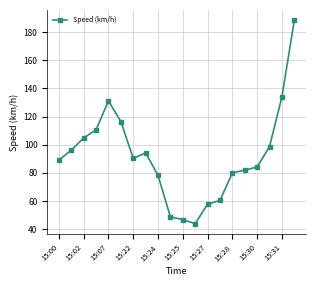

How many lines are shown in the chart?

1